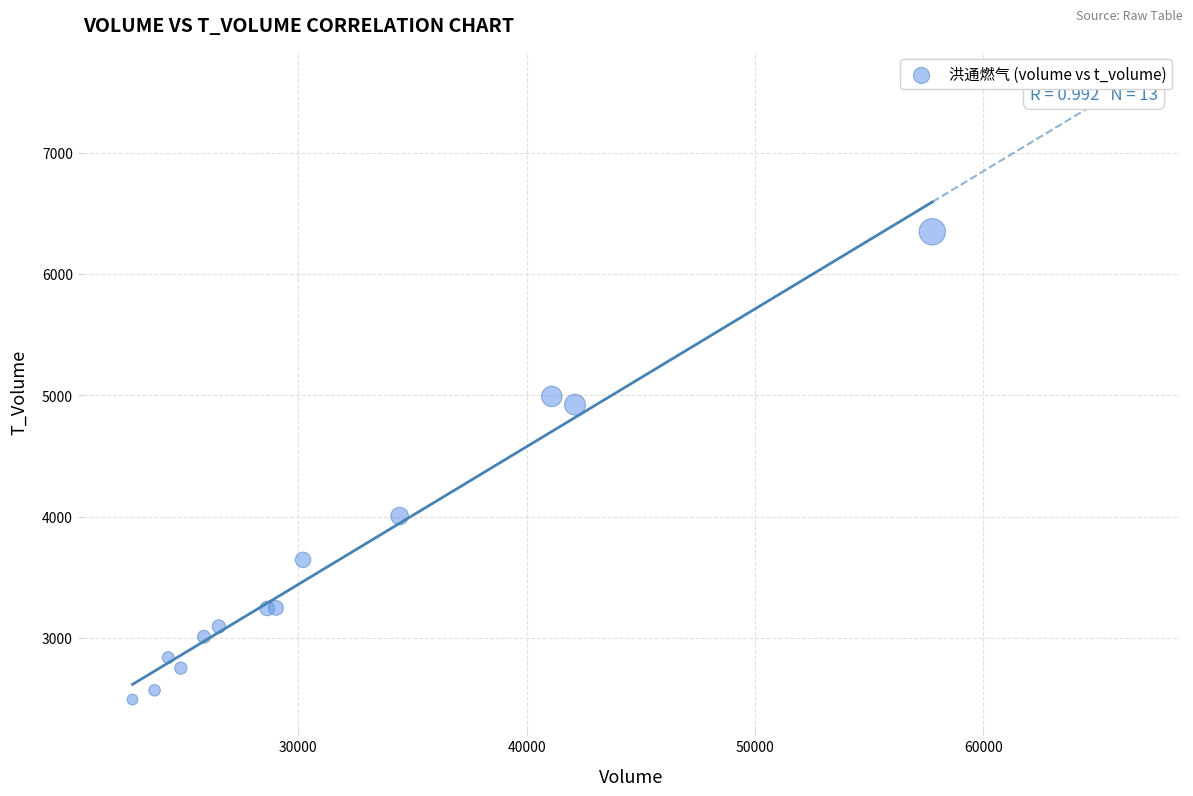

What Y value in the scatter plot is closest to 4419?

4004